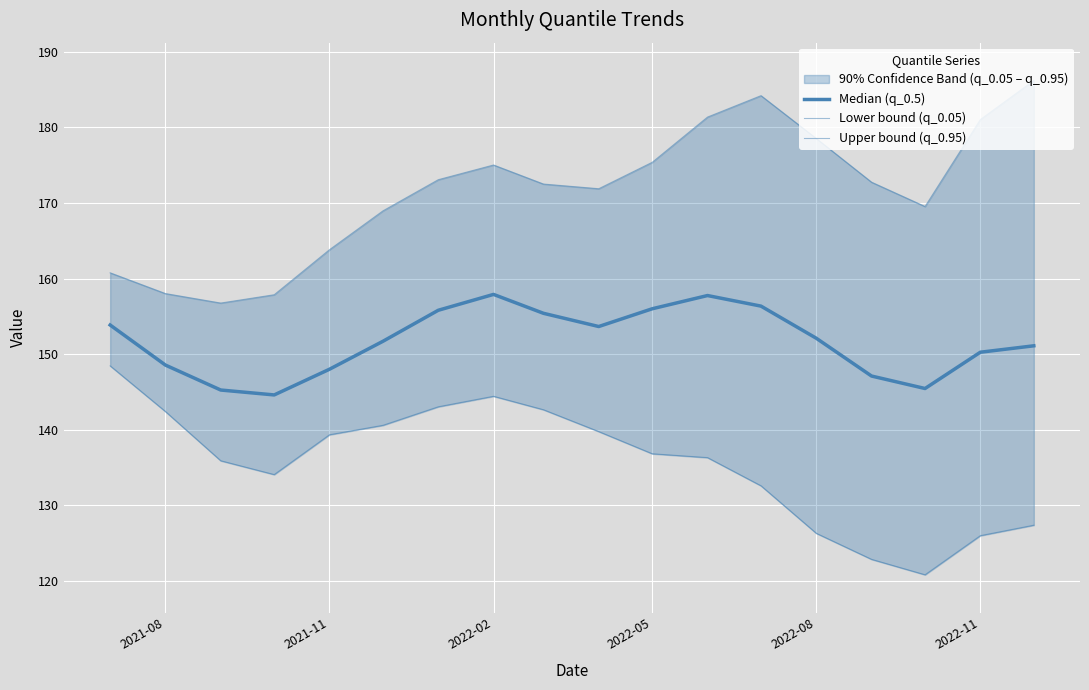

True or false: Lower bound (q_0.05) and Median (q_0.5) intersect in this chart.

False